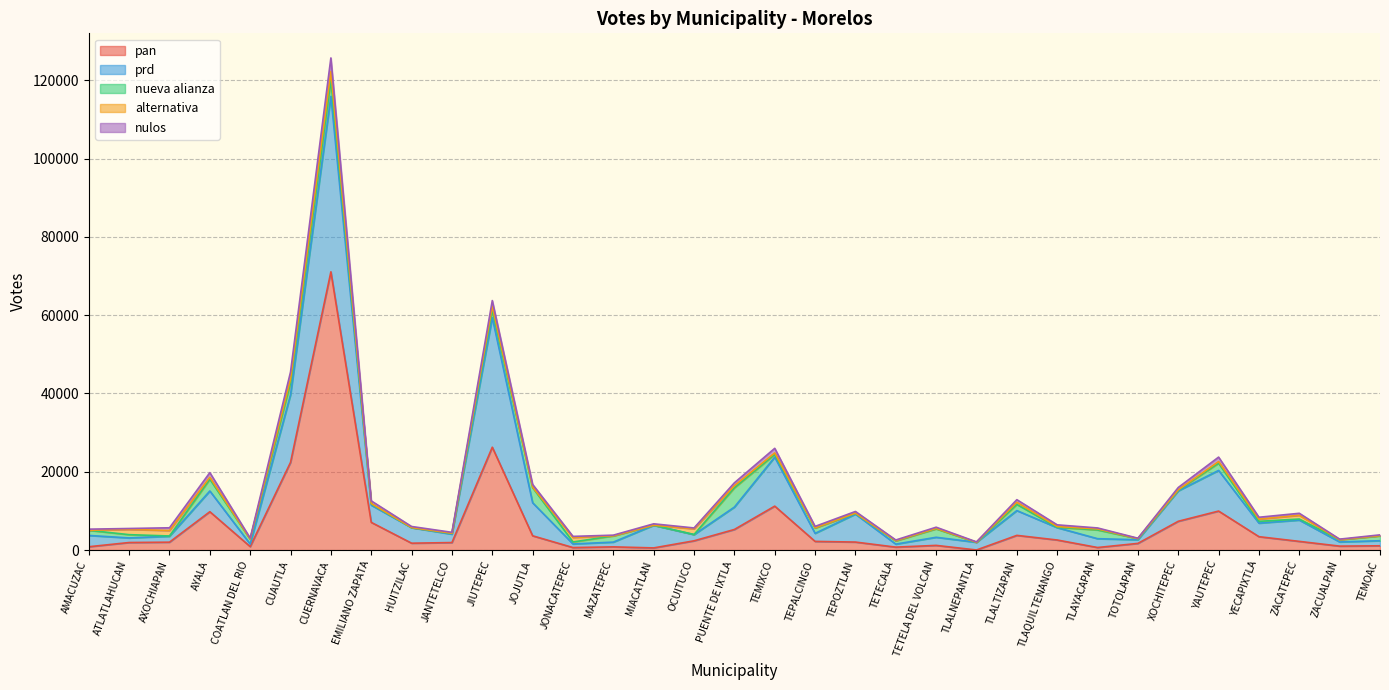

How many interior local peaks does the nulos series have?

10